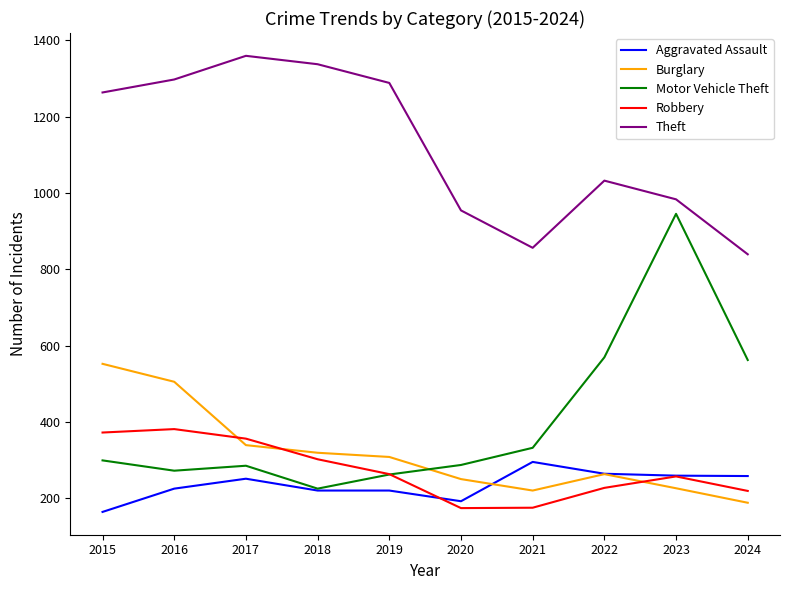

At how many categories does at least one series exceed 638?

10